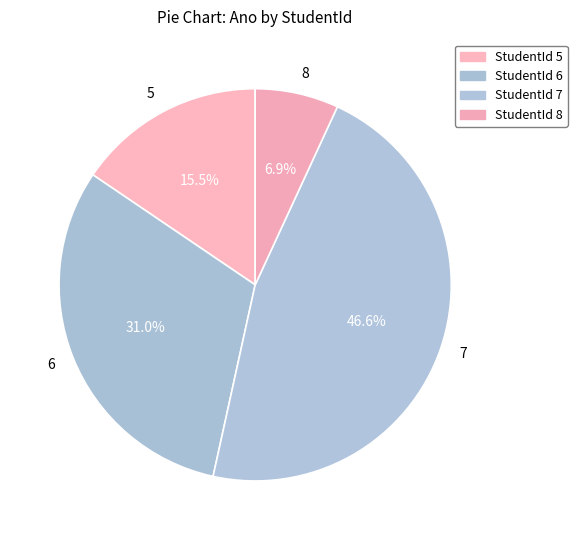

Combined, what portion of the pie is 8 and 5?

22.4%